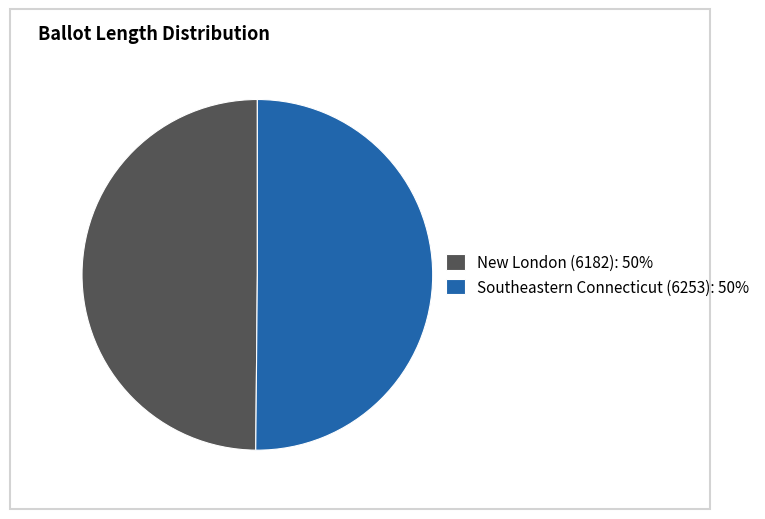

What is the ratio of the value at New London (6182) to the value at Southeastern Connecticut (6253)?

1.0